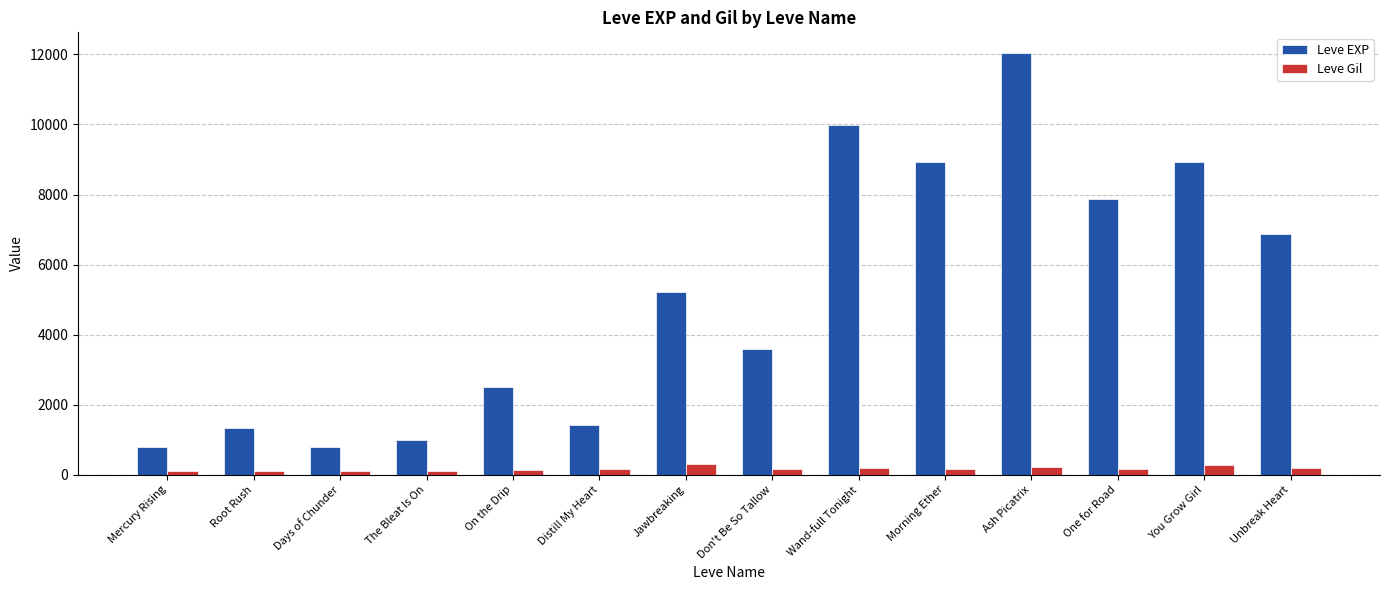

What is the difference between the highest and lowest values at Wand-full Tonight?

9799